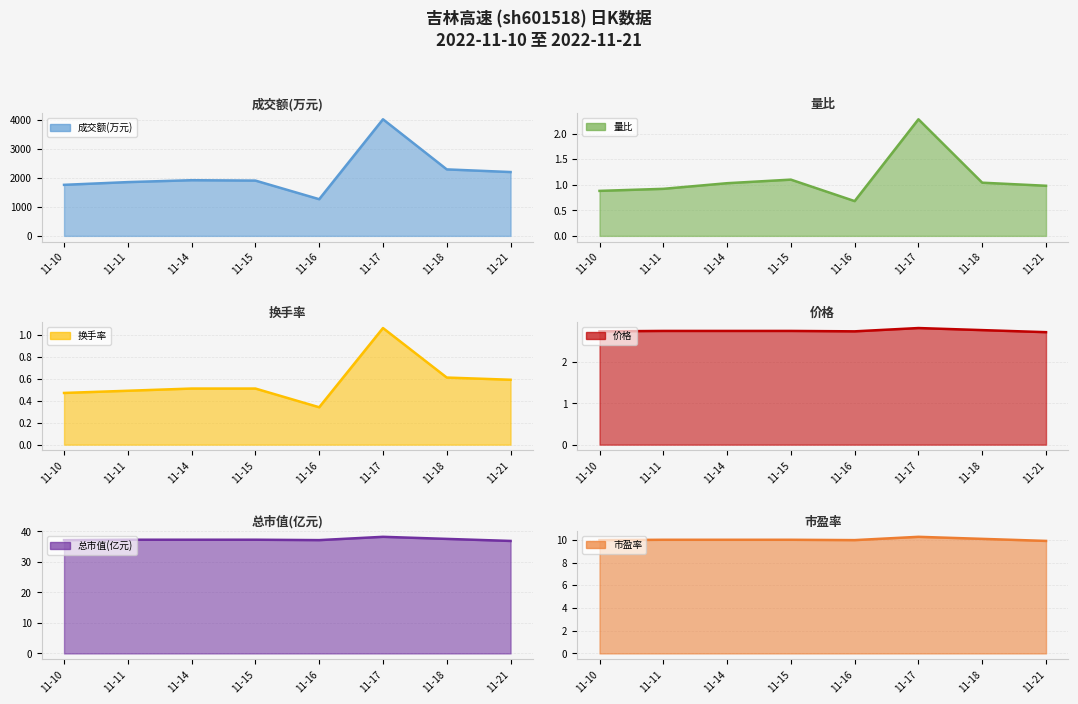

Which label corresponds to the largest value in the chart?

11-17